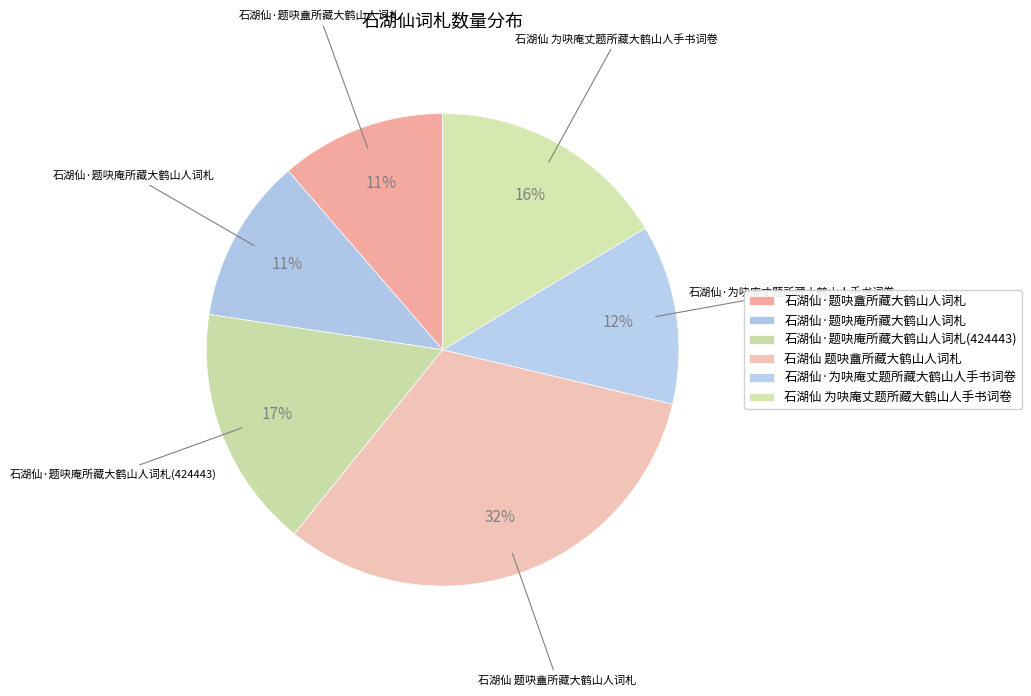

Is 石湖仙·题吷庵所藏大鹤山人词札 the majority of the pie?

No